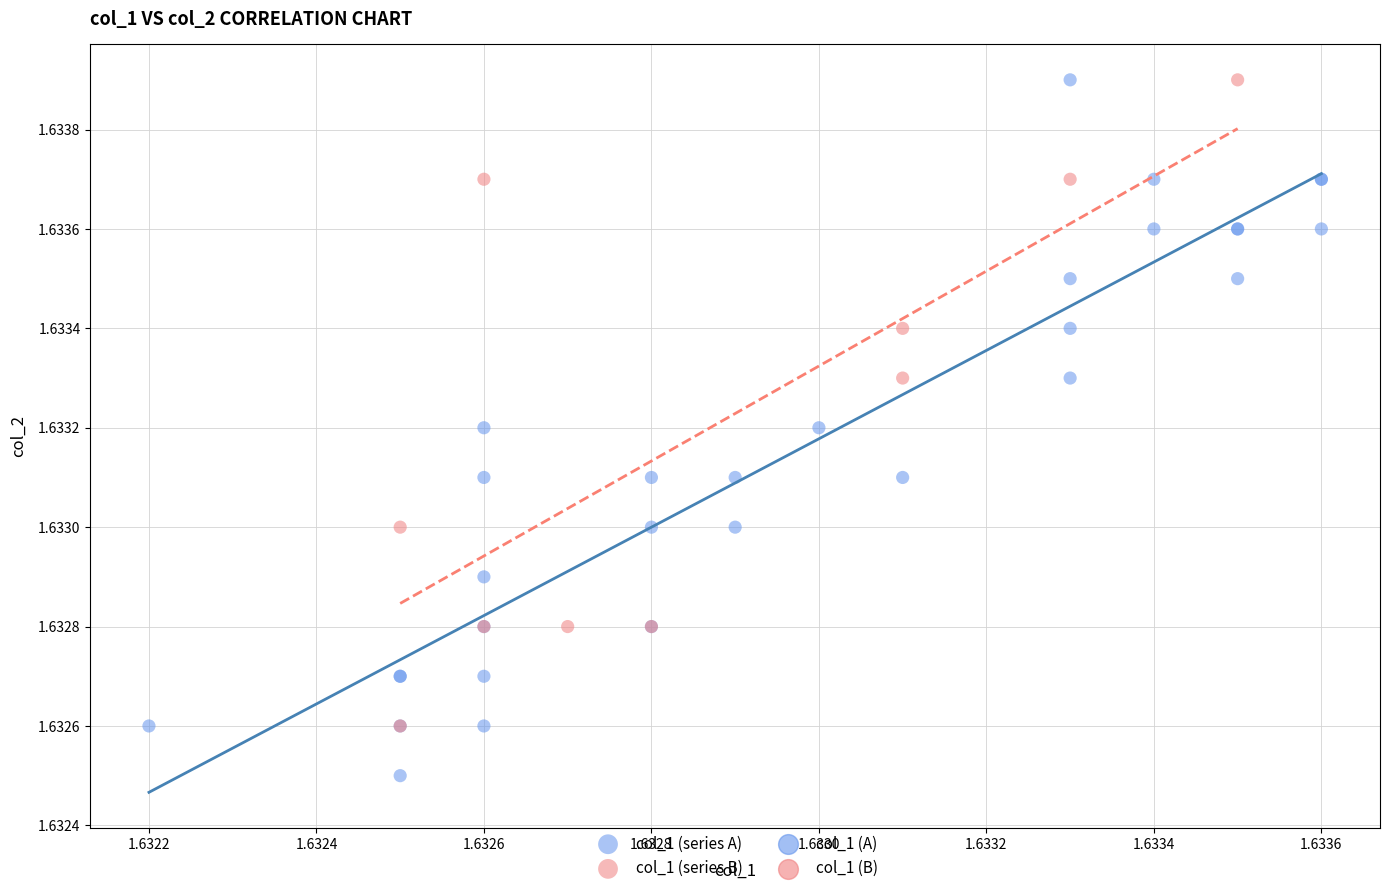

Which series has the largest Y range (max minus min)?

col_1 (series A)